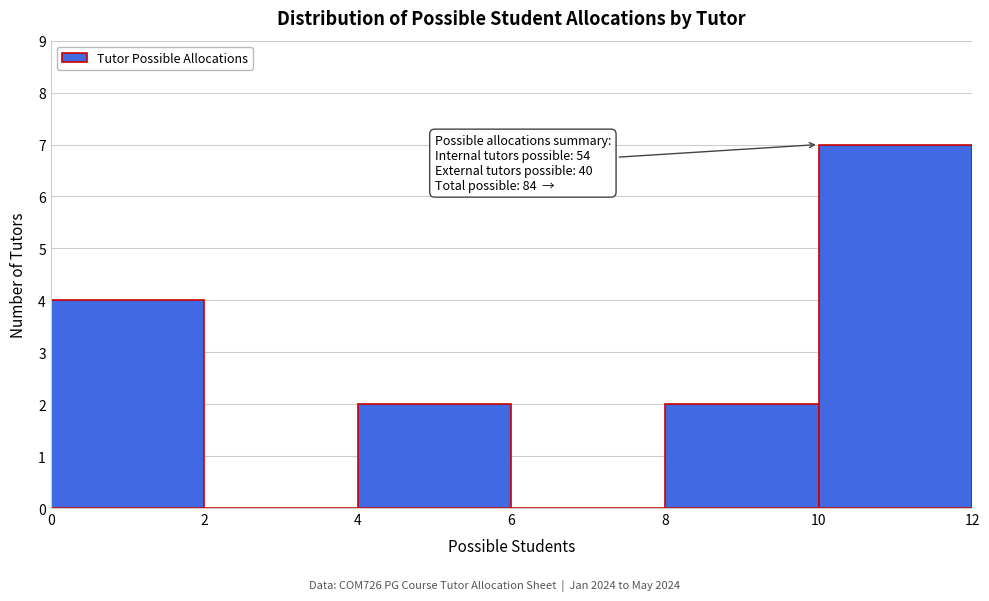

Which range on the x-axis has the tallest bar?

10 to 12